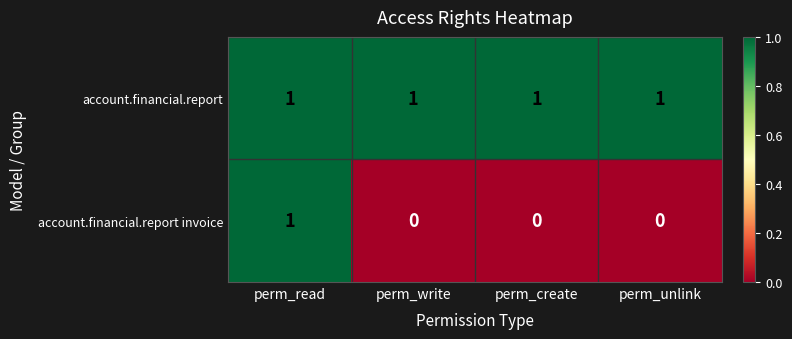

The account.financial.report series shows 1 at perm_write. True or false?

True